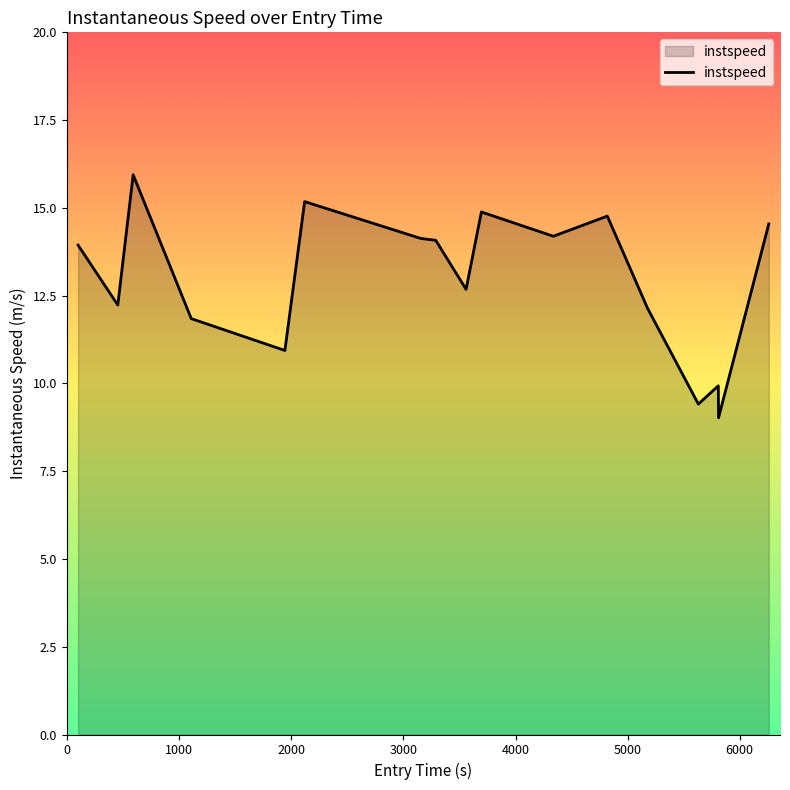

What is the greatest value displayed?

15.9